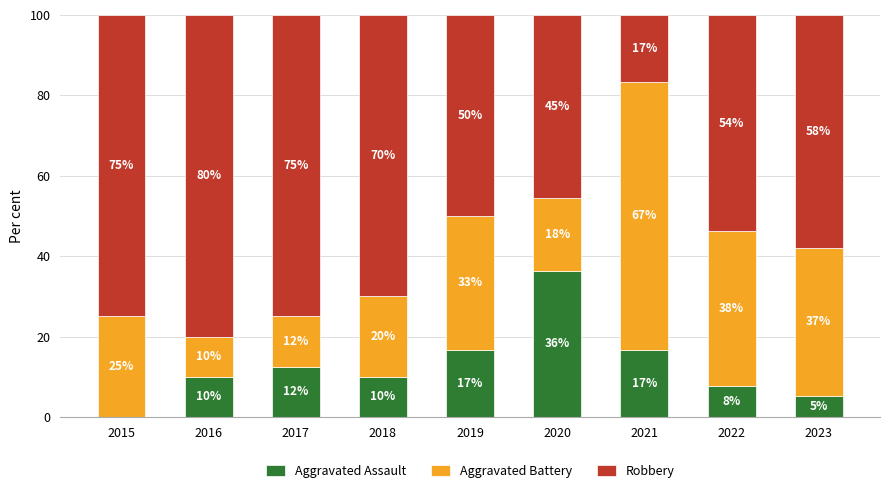

Is it true that Aggravated Assault equals 10.0 at 2016?

True